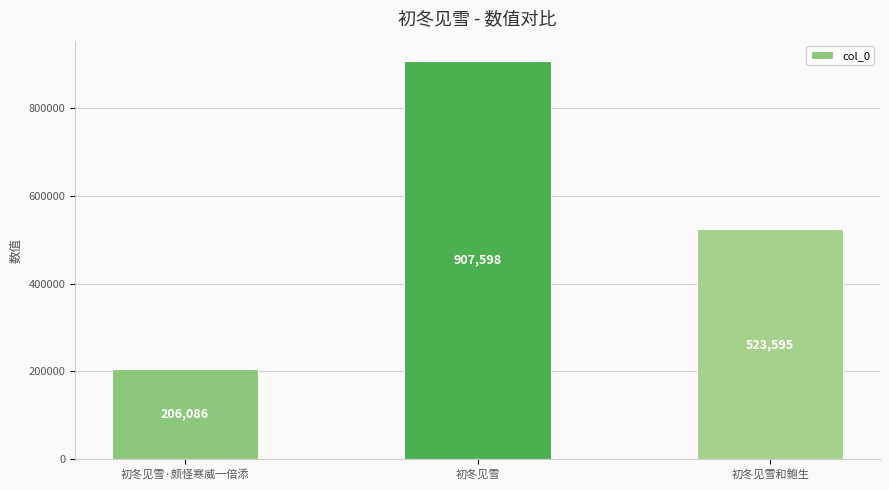

List the labels in order of value, smallest first.

初冬见雪·颇怪寒威一倍添, 初冬见雪和鲍生, 初冬见雪